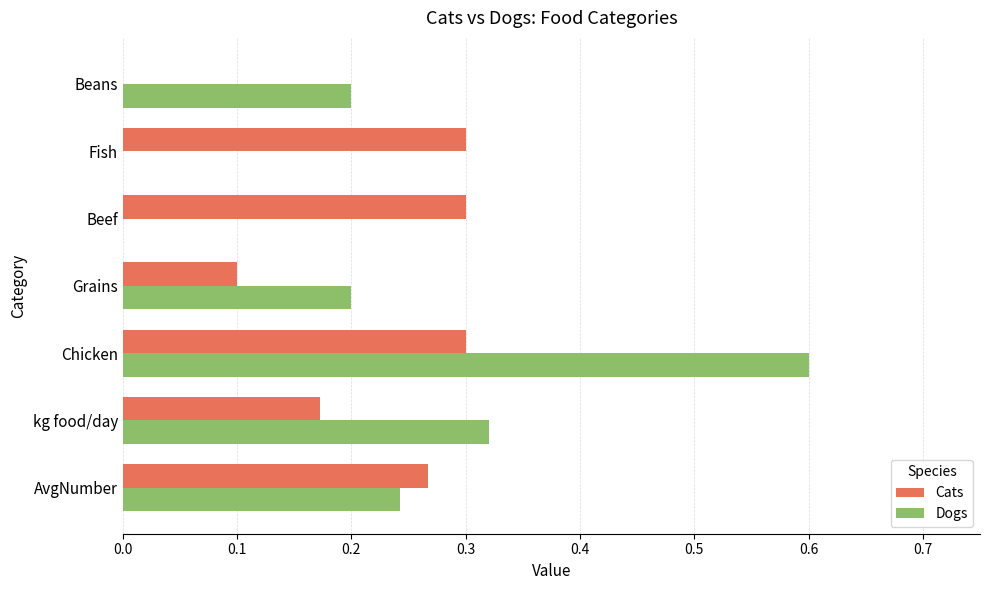

What is the sum of the Cats values at Beef and Chicken?

0.6